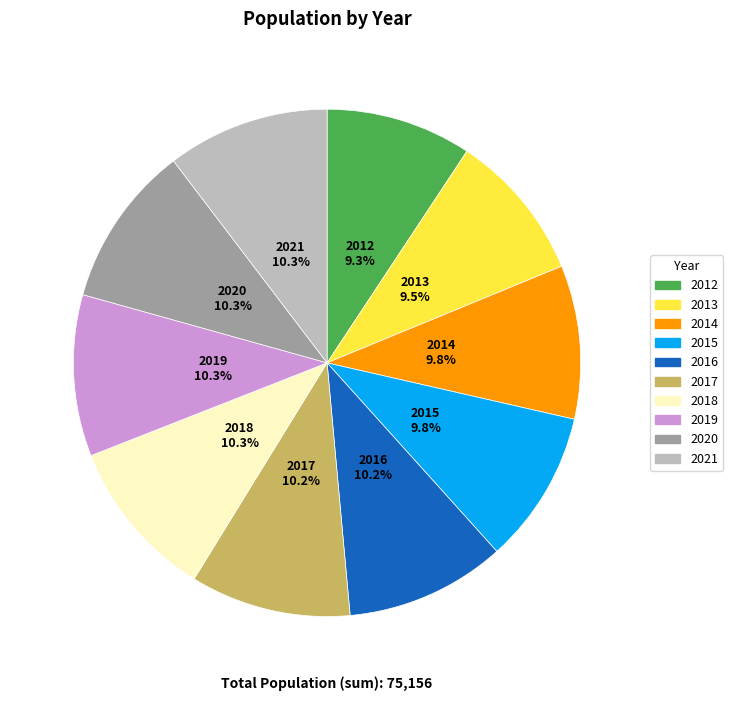

The 2015 slice represents 10% of the pie. True or false?

True